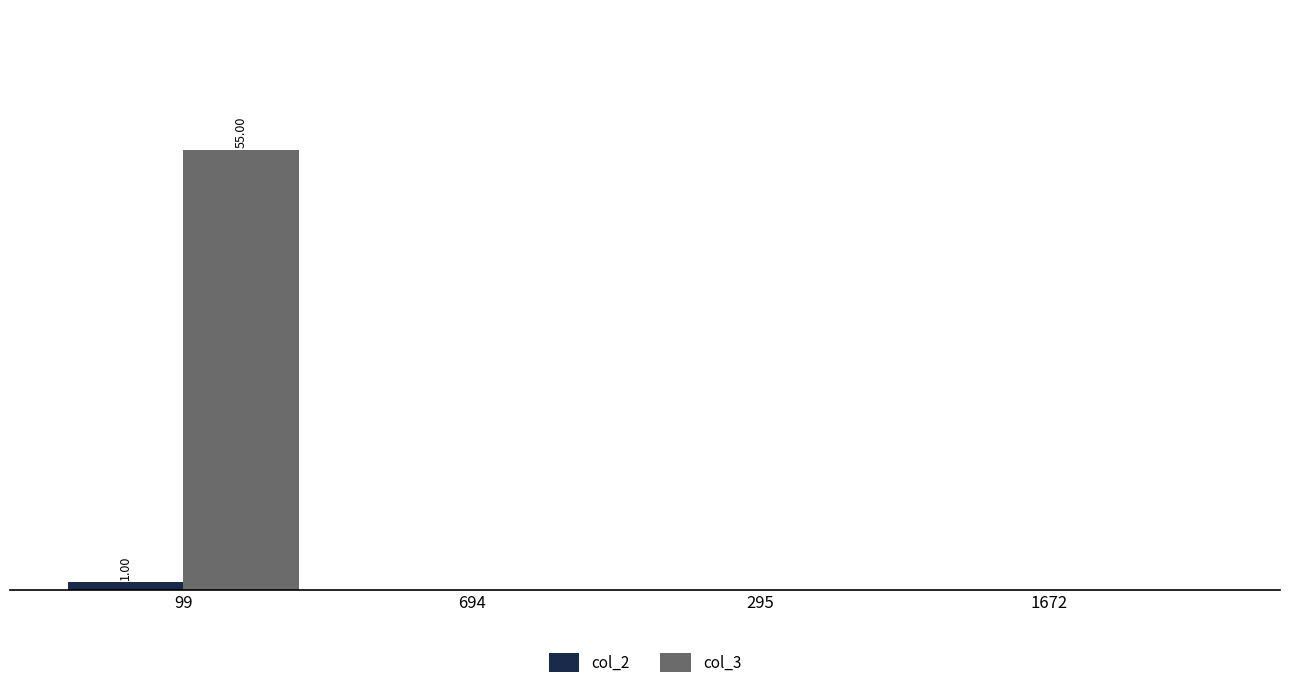

At which label is col_3 closest to 27?

694